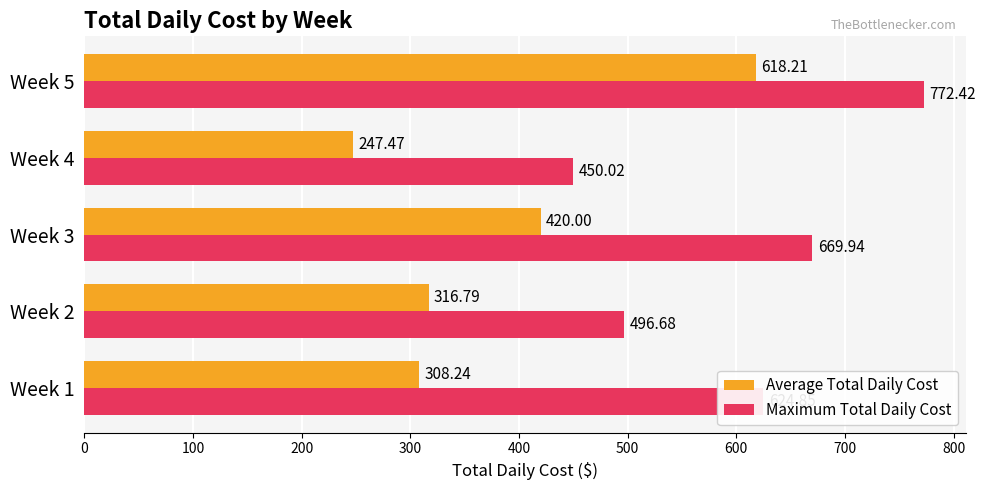

Rank the series by their average value, from highest to lowest.

Maximum Total Daily Cost, Average Total Daily Cost